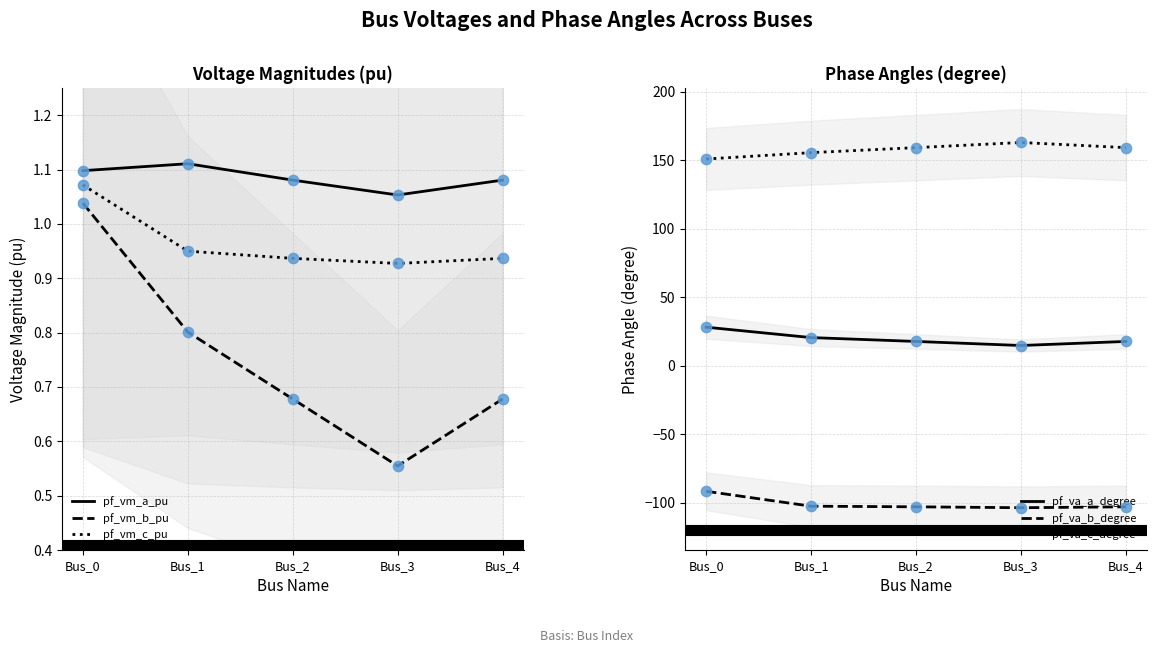

Which series reaches the minimum Y coordinate?

pf_va_b_degree